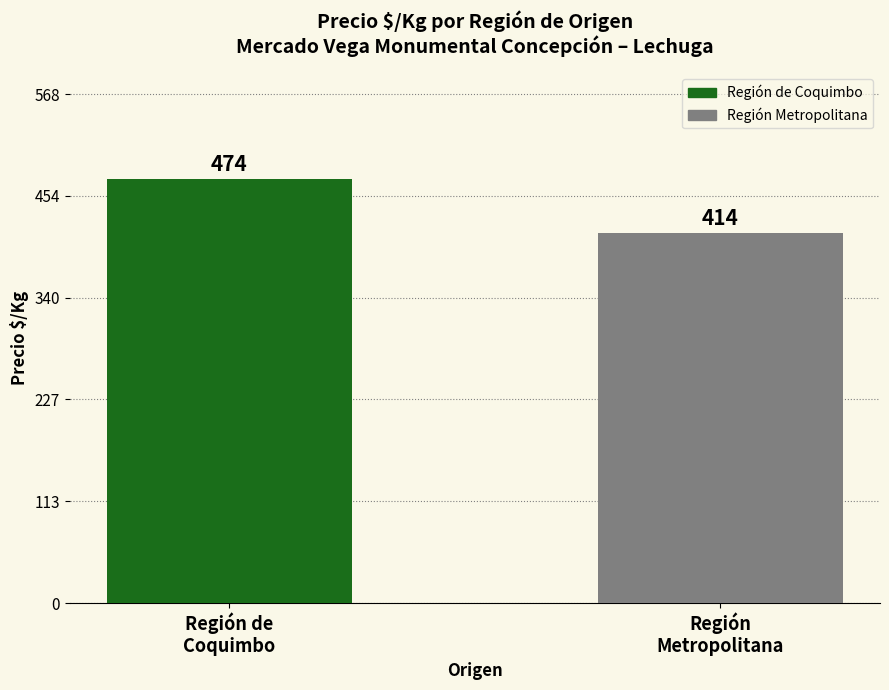

The value at Región
Metropolitana is 413.5. True or false?

True